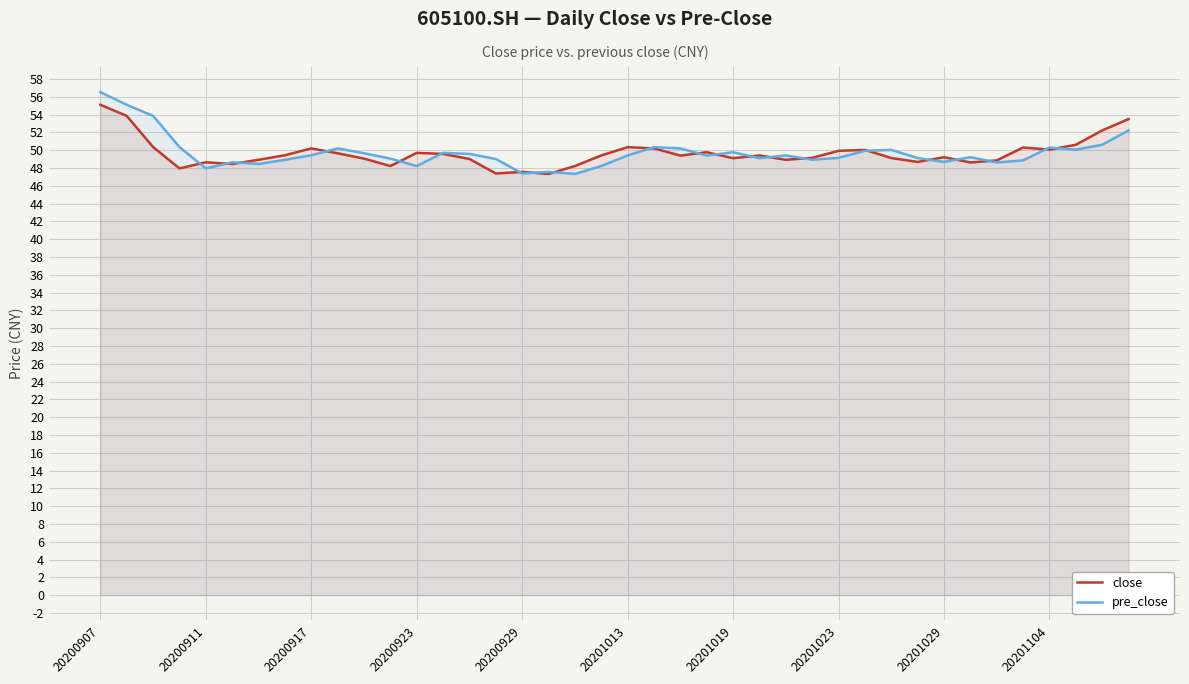

What is the total value across all series at 20201019?

98.9